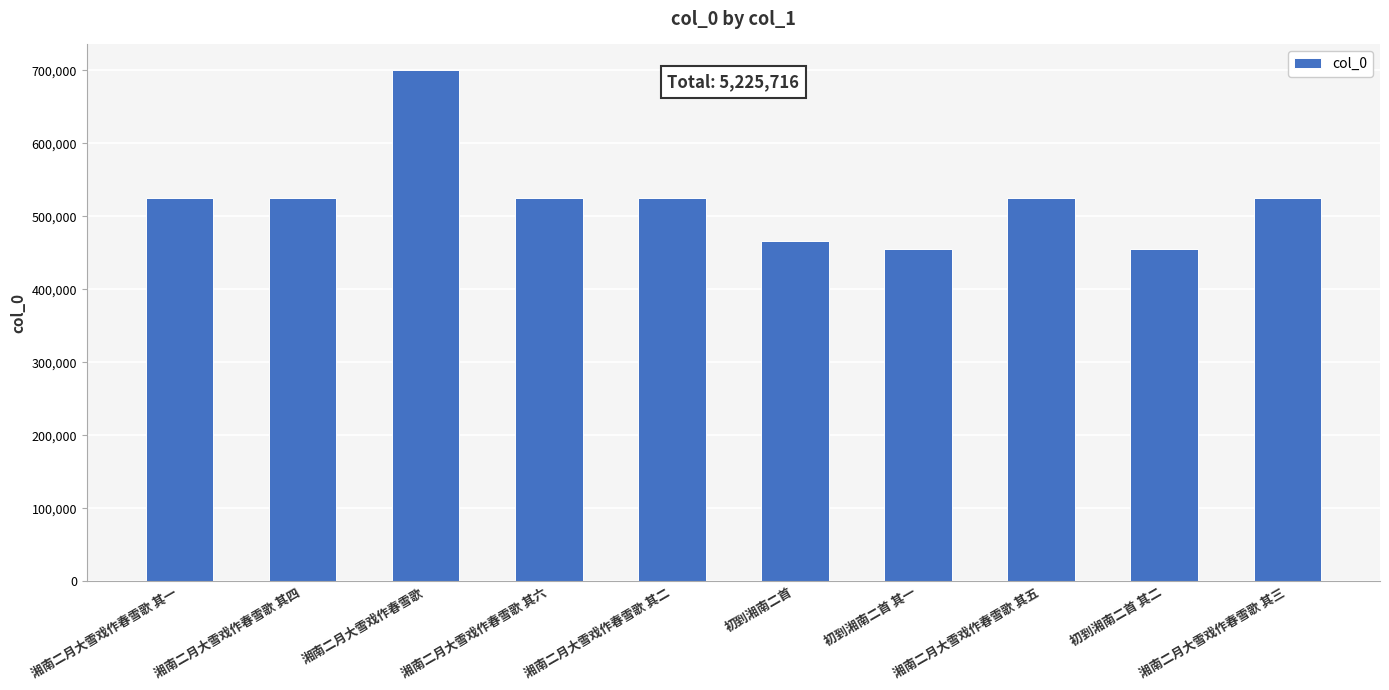

Where is the data nearest to the value 577693?

湘南二月大雪戏作春雪歌 其六